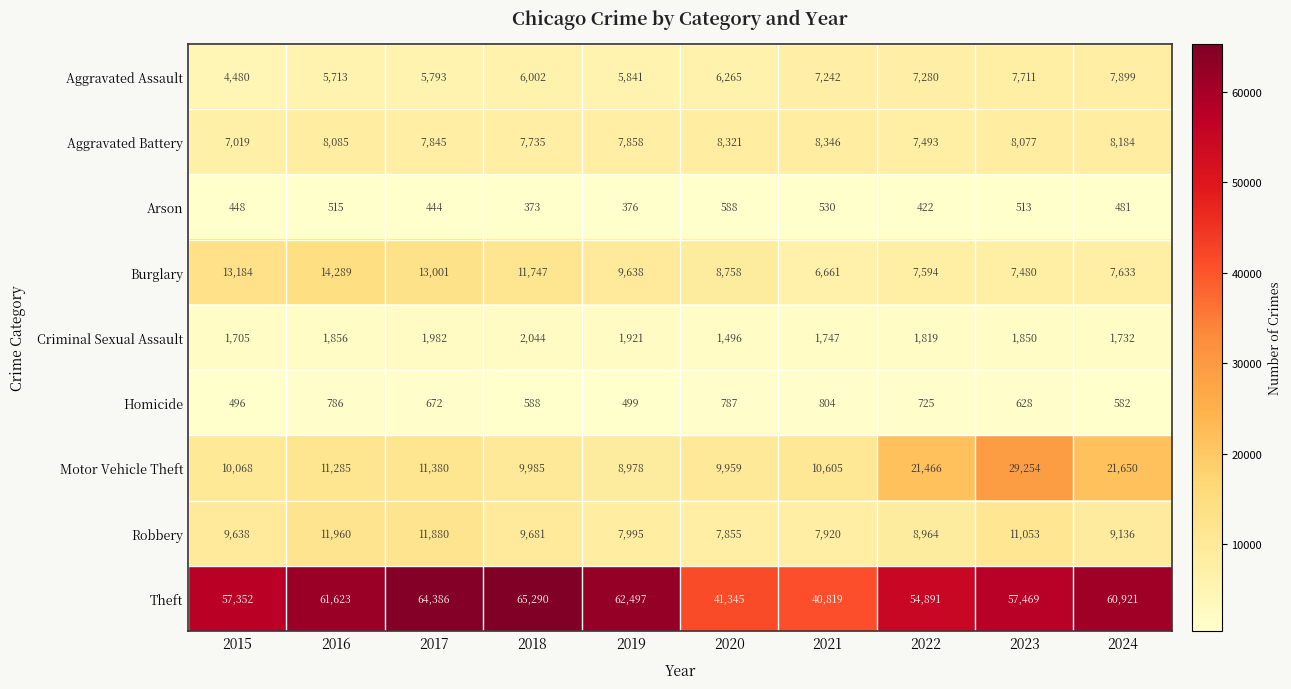

What is the difference between the maximum and second lowest values in the Robbery series?

4040